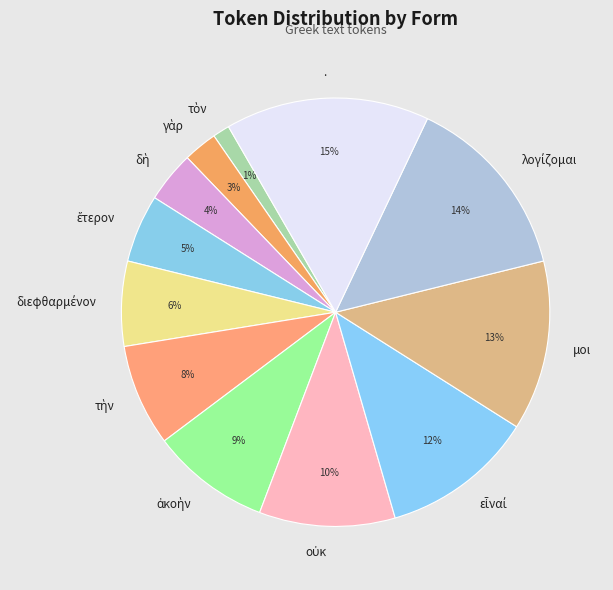

To the nearest percent, what is the difference between the largest and smallest slice percentages?

14%